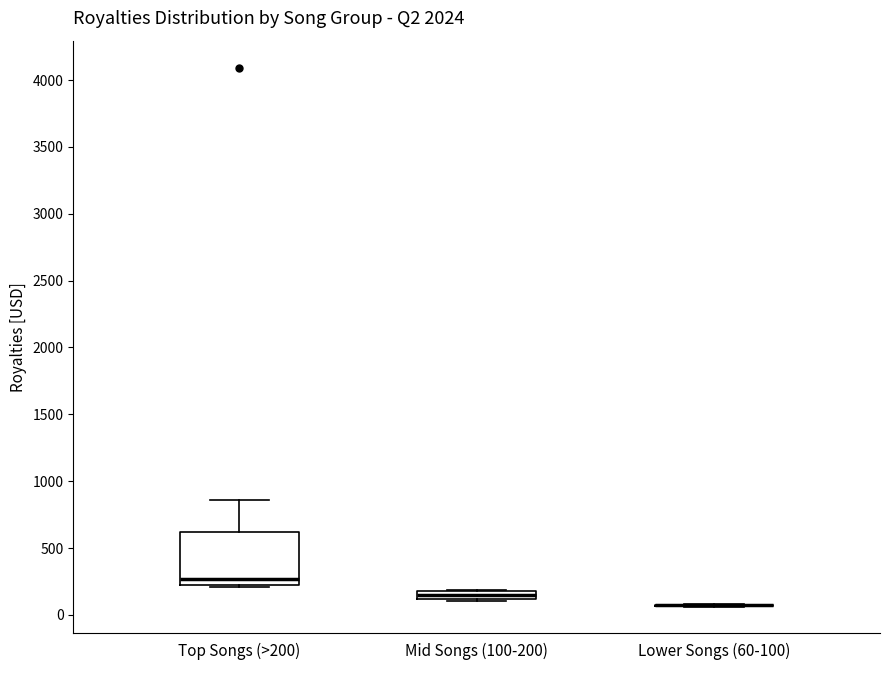

Comparing the boxes themselves (not the whiskers), which one is the tallest?

Top Songs (>200)